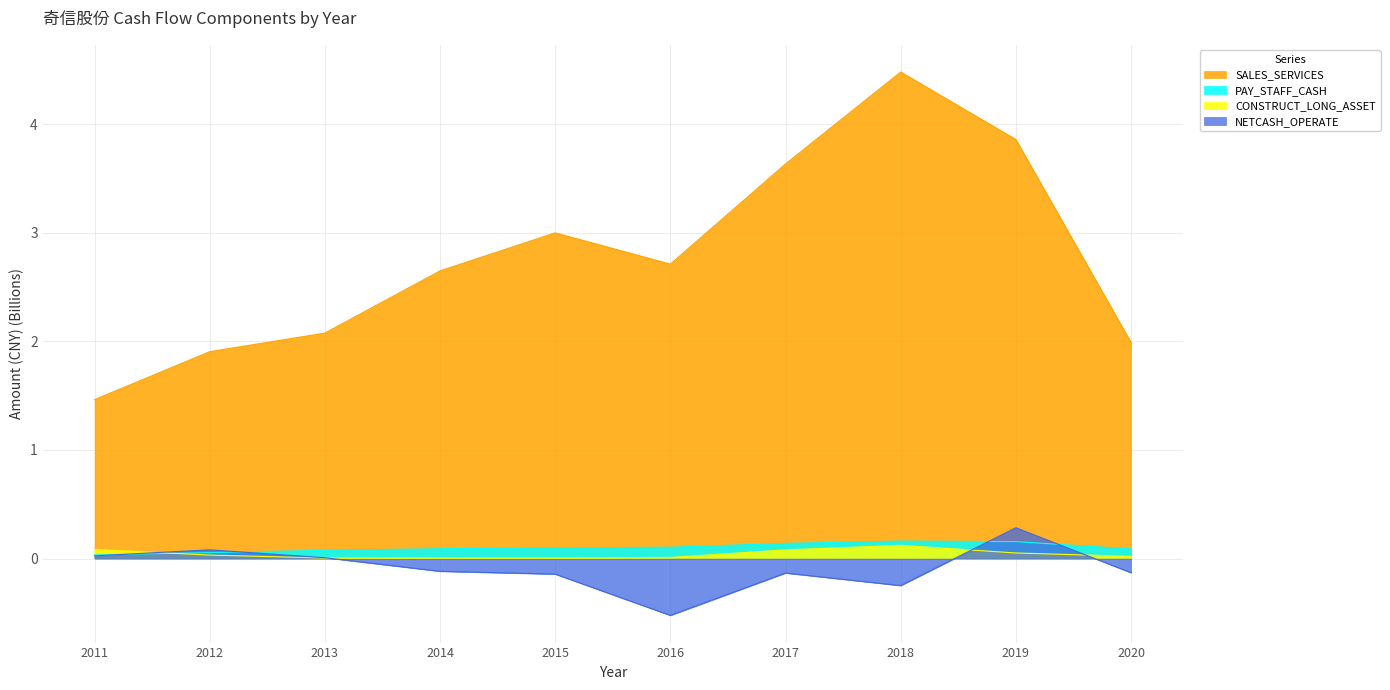

Is the value of CONSTRUCT_LONG_ASSET at 2018 greater than the value of NETCASH_OPERATE at 2020?

Yes